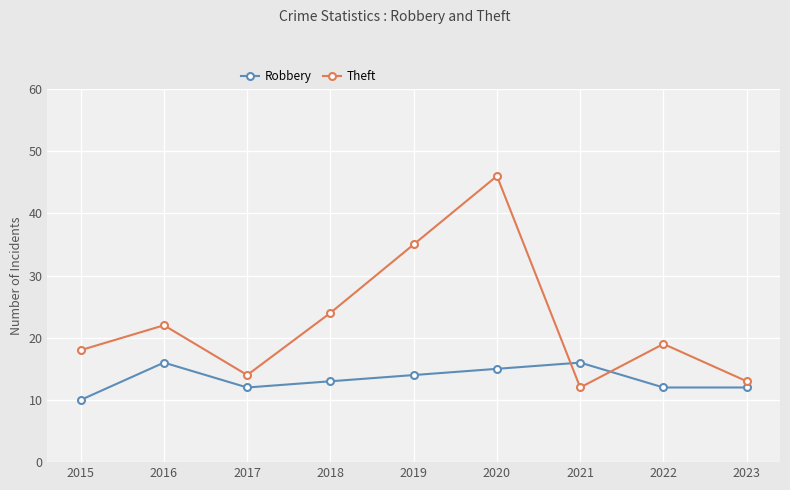

What is the difference between the highest and lowest values at 2021?

4